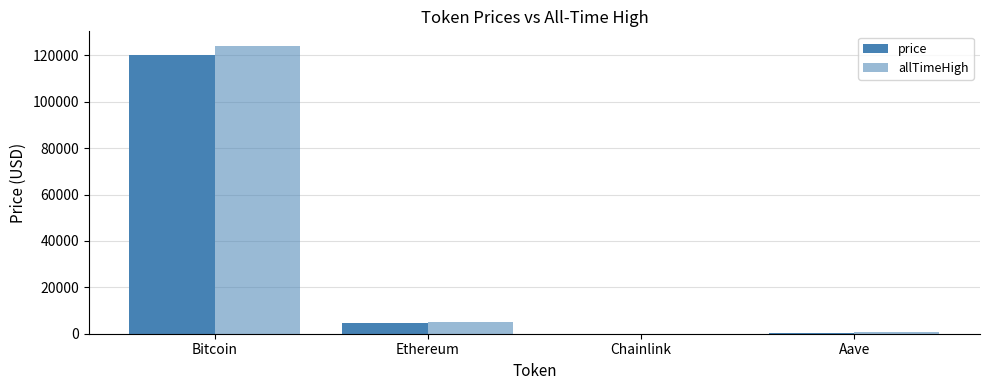

At which label is price closest to 60143?

Ethereum